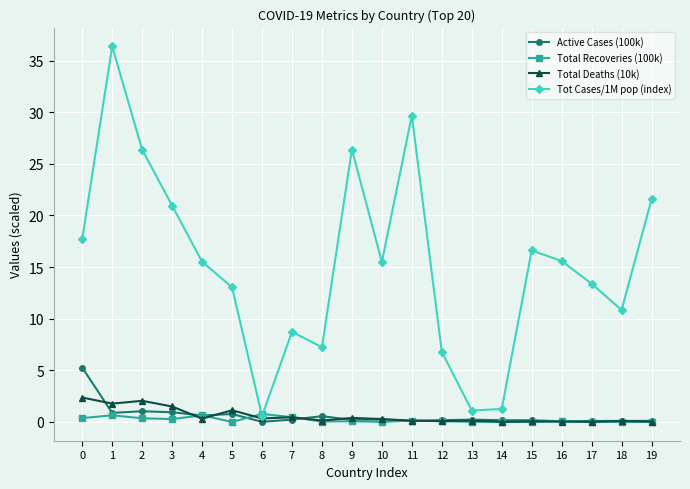

Between 3 and 9, which series saw the biggest shift?

Tot Cases/1M pop (index)